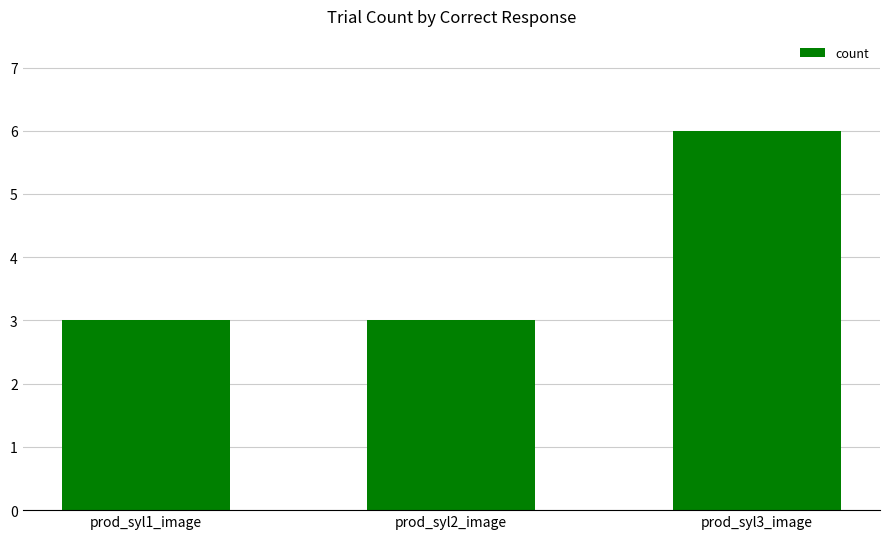

What is the sum of all values?

12